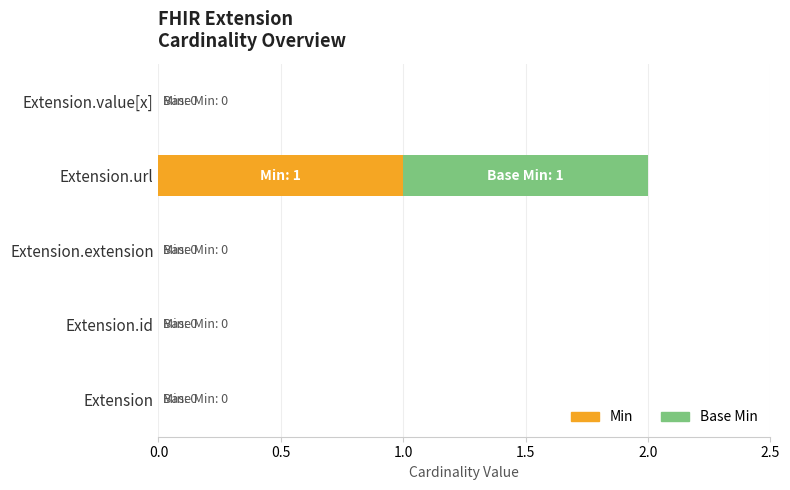

The Min series shows 0 at Extension.extension. True or false?

True